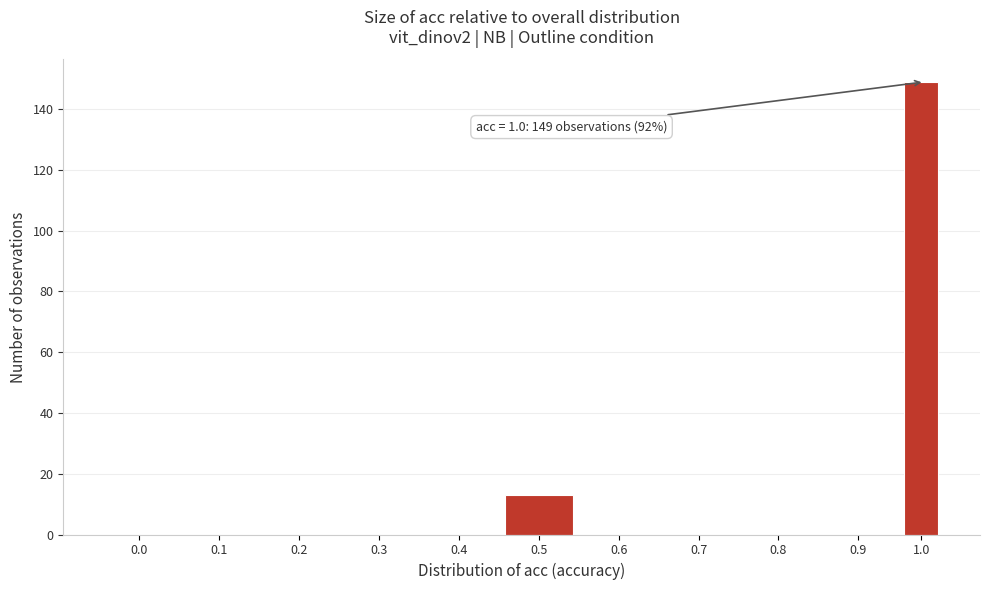

Reading left to right, what are all the values shown in this chart?

0.0=0	0.1=0	0.2=0	0.3=0	0.4=0	0.5=13	0.6=0	0.7=0	0.8=0	0.9=0	1.0=149